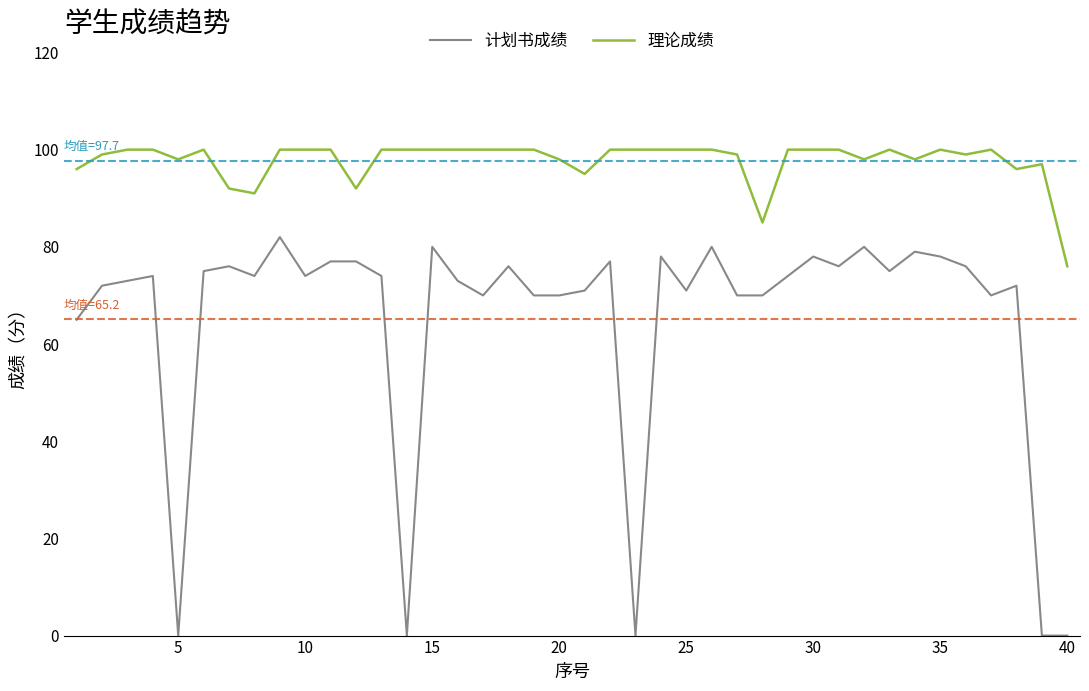

Which series has the largest range (max minus min)?

计划书成绩